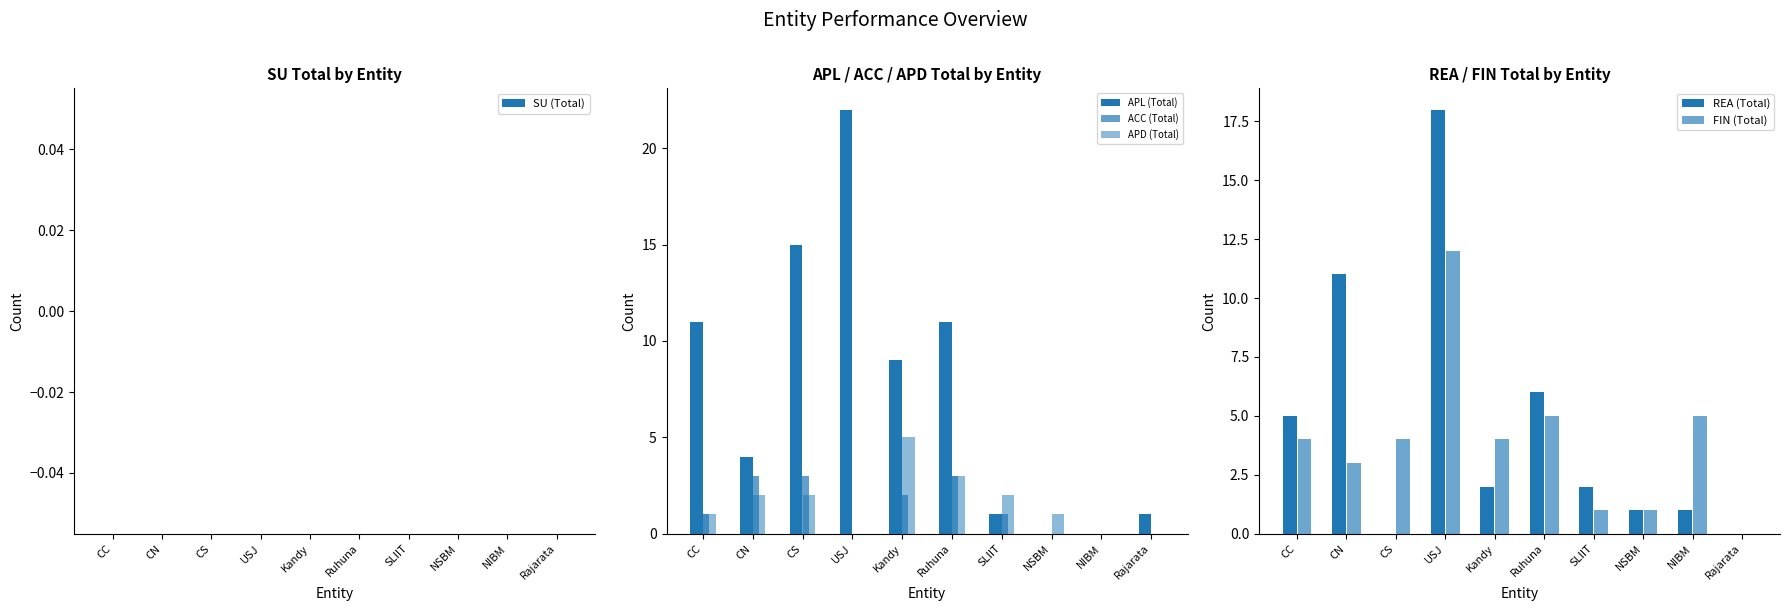

What is the greatest value displayed?

22